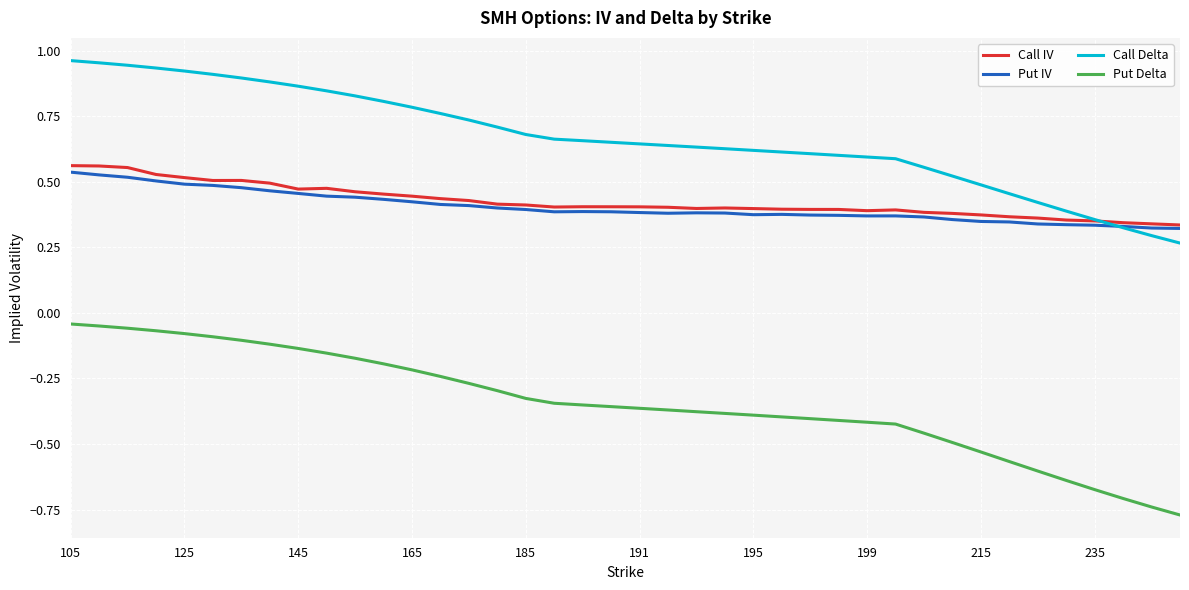

Which series has the largest range (max minus min)?

Put Delta